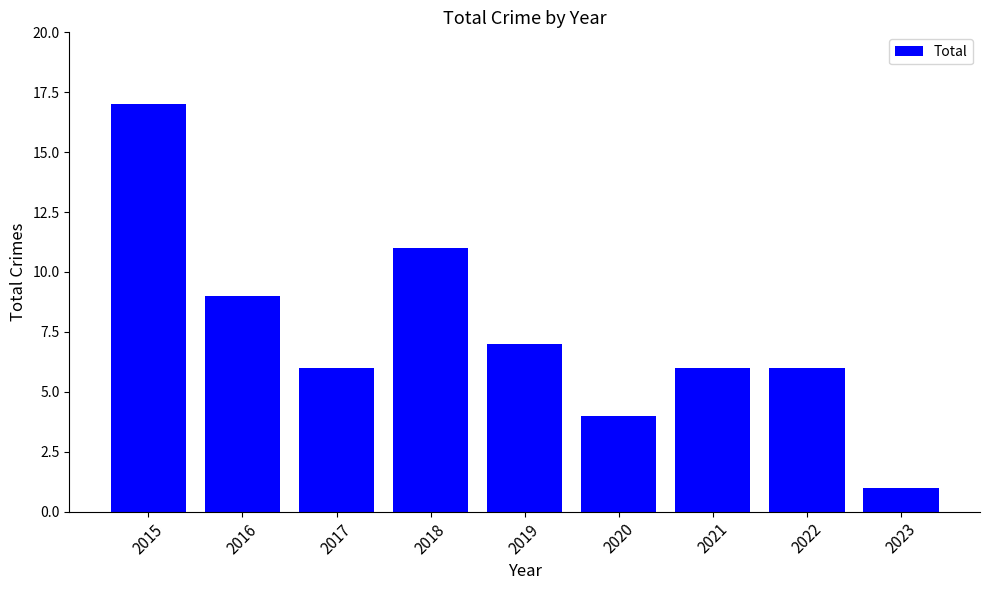

Where does the data first go above 6?

2015